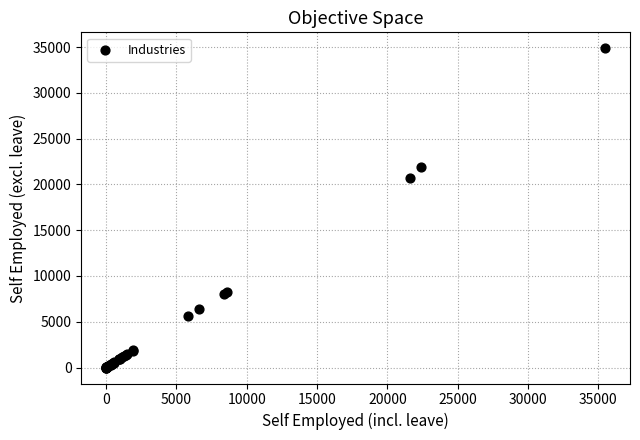

What Y value in the scatter plot is closest to 17434?

20729.8